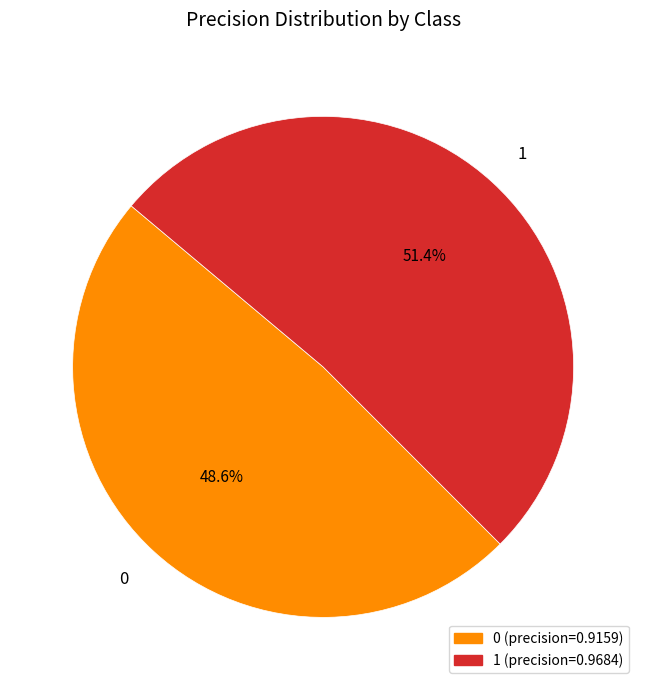

How many slices are in this pie chart?

2